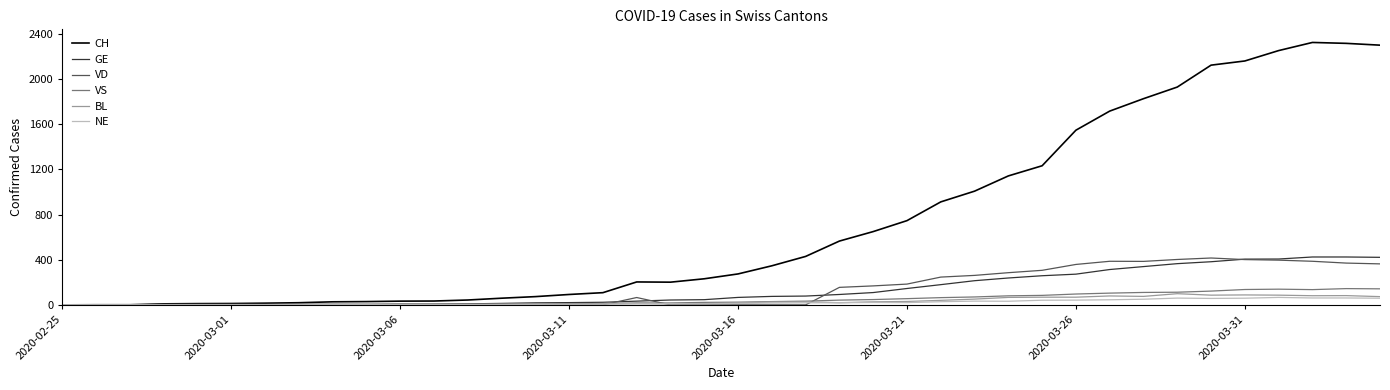

Count the number of data series in this chart.

6